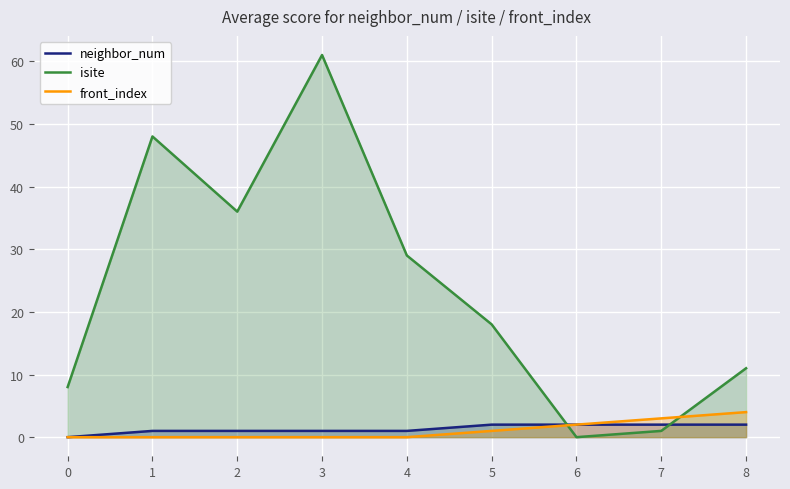

What is the difference between the second highest and minimum values in the isite series?

48